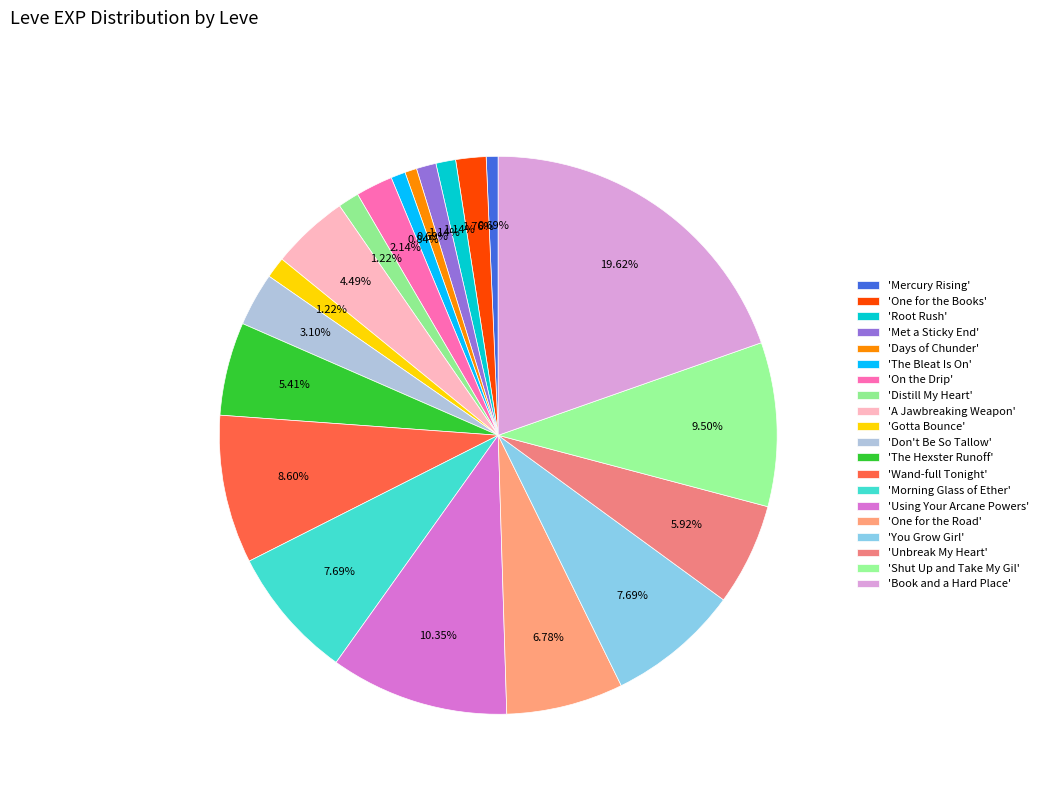

What is the smallest slice in the pie chart?

Mercury Rising